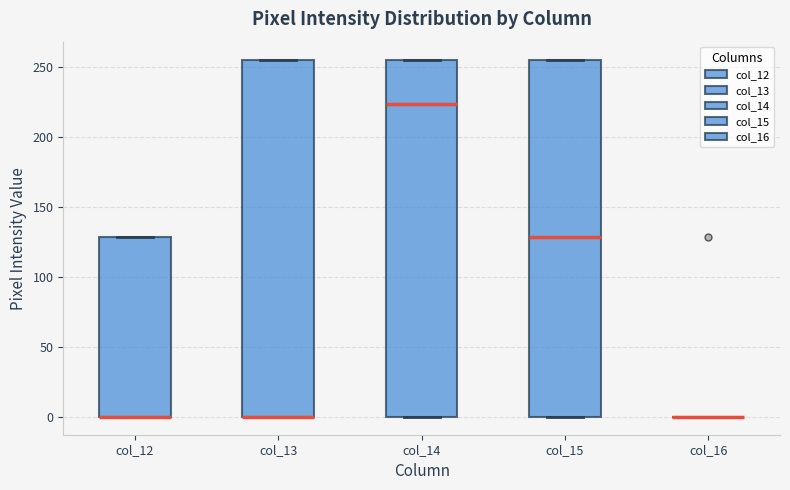

Reading left to right, transcribe this box plot: for each box, give where its median line is, the range the box spans, and where its two whiskers end, as read against the y-axis. The values are not printed on the chart, so give them approximately, as read against the axis.

col_12: median 0 (drawn on the box's lower edge), box 0 to 130, whiskers 0 to 130
col_13: median 0 (drawn on the box's lower edge), box 0 to 255, whiskers 0 to 255
col_14: median 225, box 0 to 255, whiskers 0 to 255
col_15: median 130, box 0 to 255, whiskers 0 to 255
col_16: box collapsed to a line at 0, whiskers 0 to 0